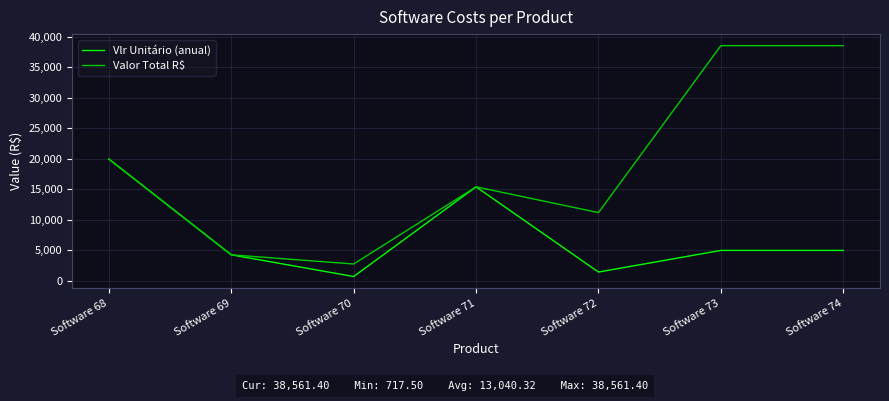

Is it true that Valor Total R$ equals 15415.5 at Software 71?

True